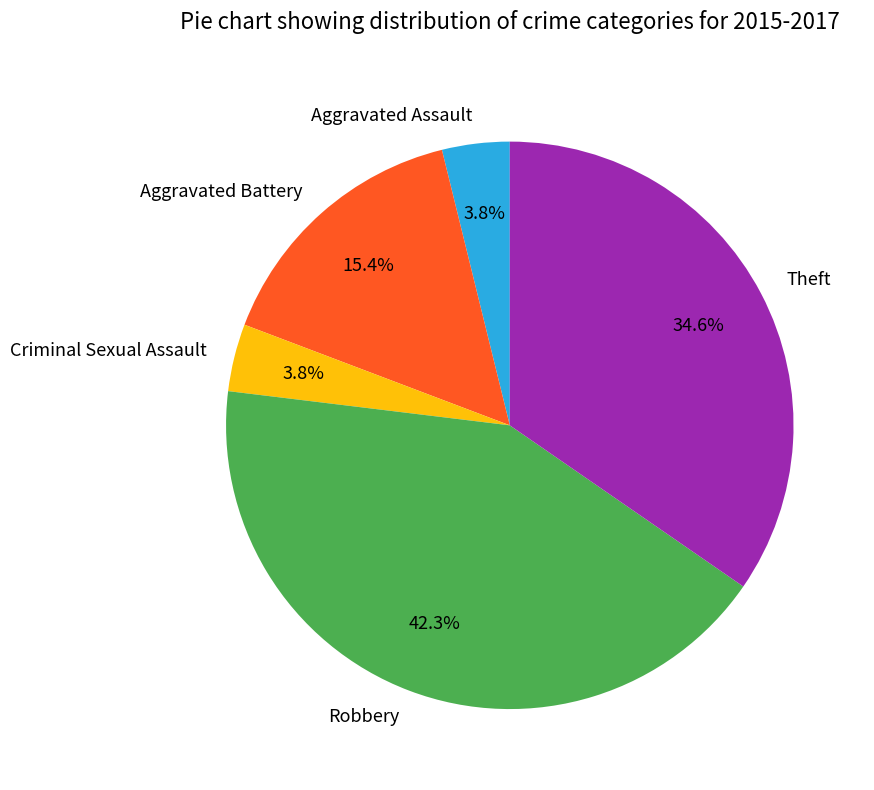

Approximately how many times larger is the value at Robbery compared to Theft?

1.2